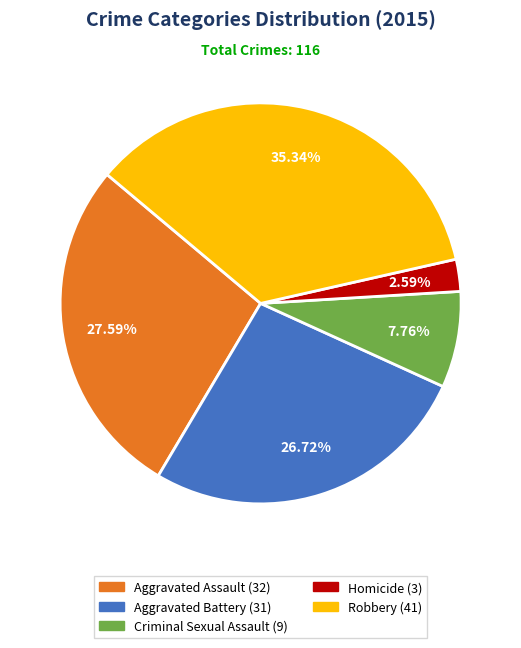

To the nearest percent, what is the difference between the largest and smallest slice percentages?

33%